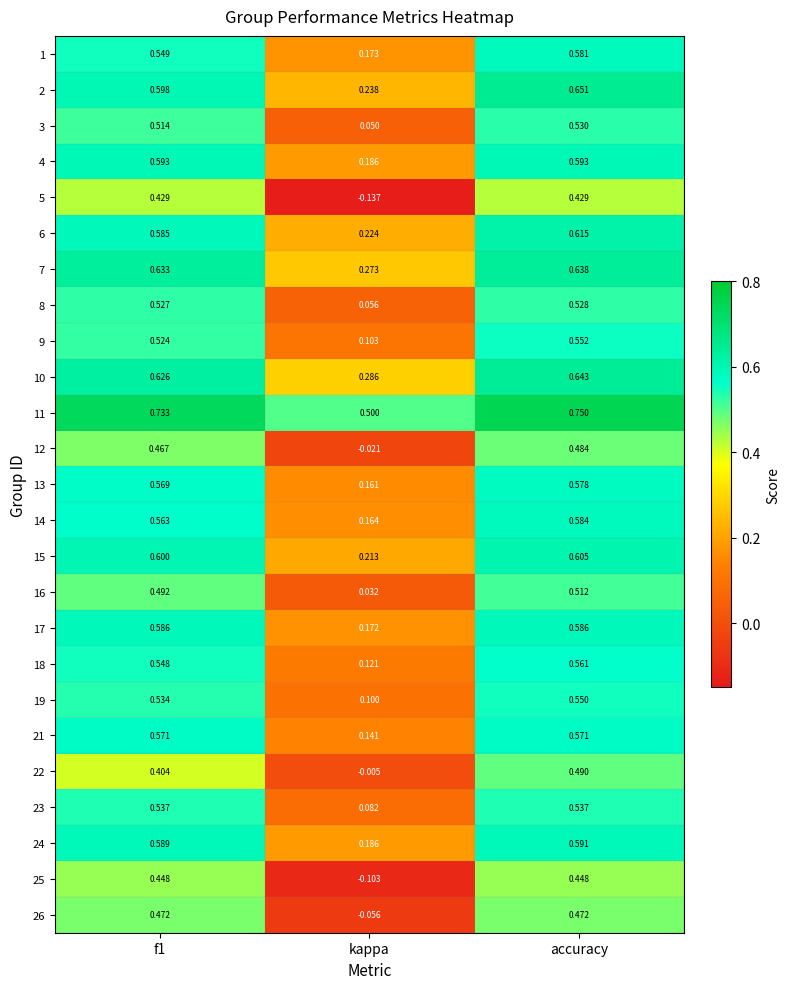

Count the number of categories in the chart.

3